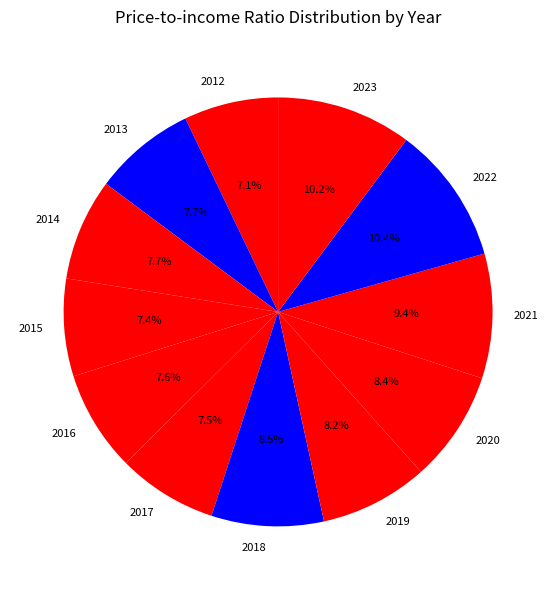

How many slices are in this pie chart?

12